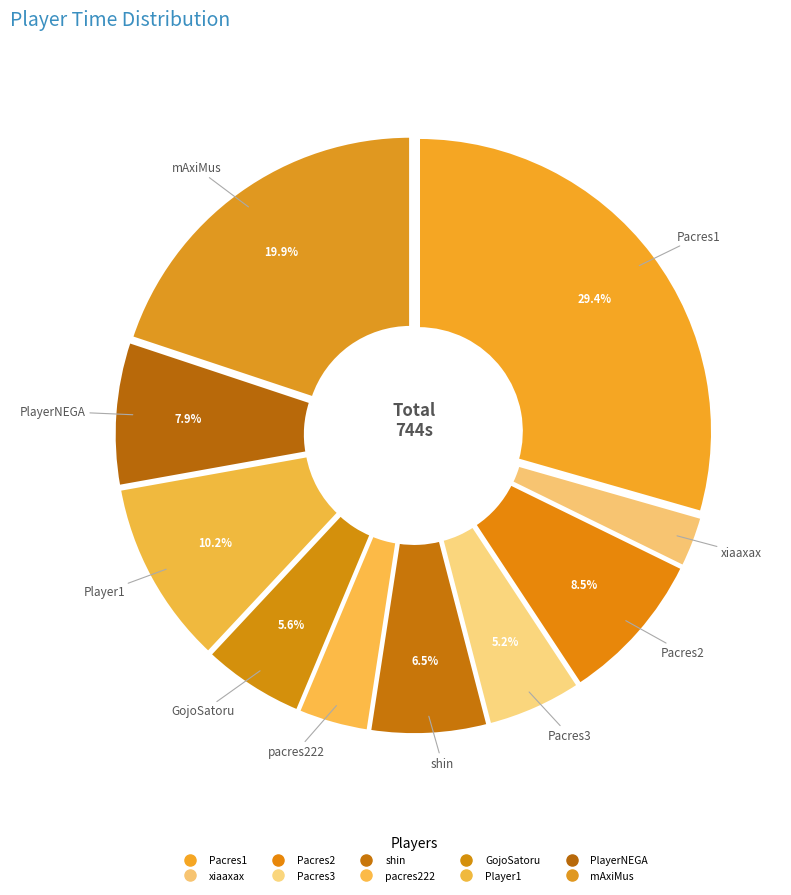

How many segments does this pie chart have?

10